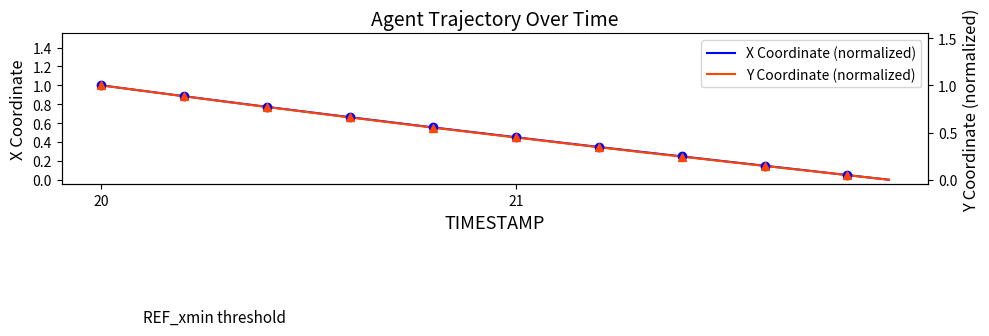

Rank the series by their average value, from highest to lowest.

X Coordinate (normalized), Y Coordinate (normalized)